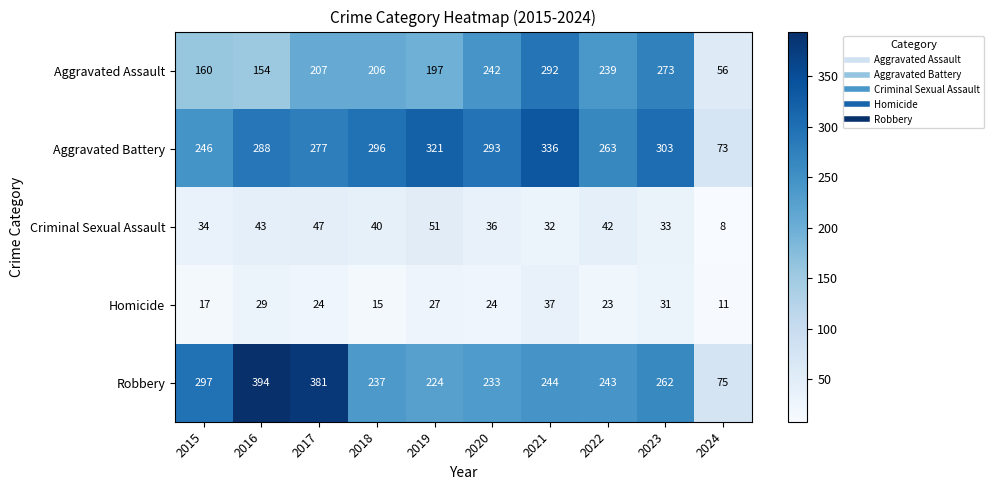

Which series has the widest spread of values?

Robbery